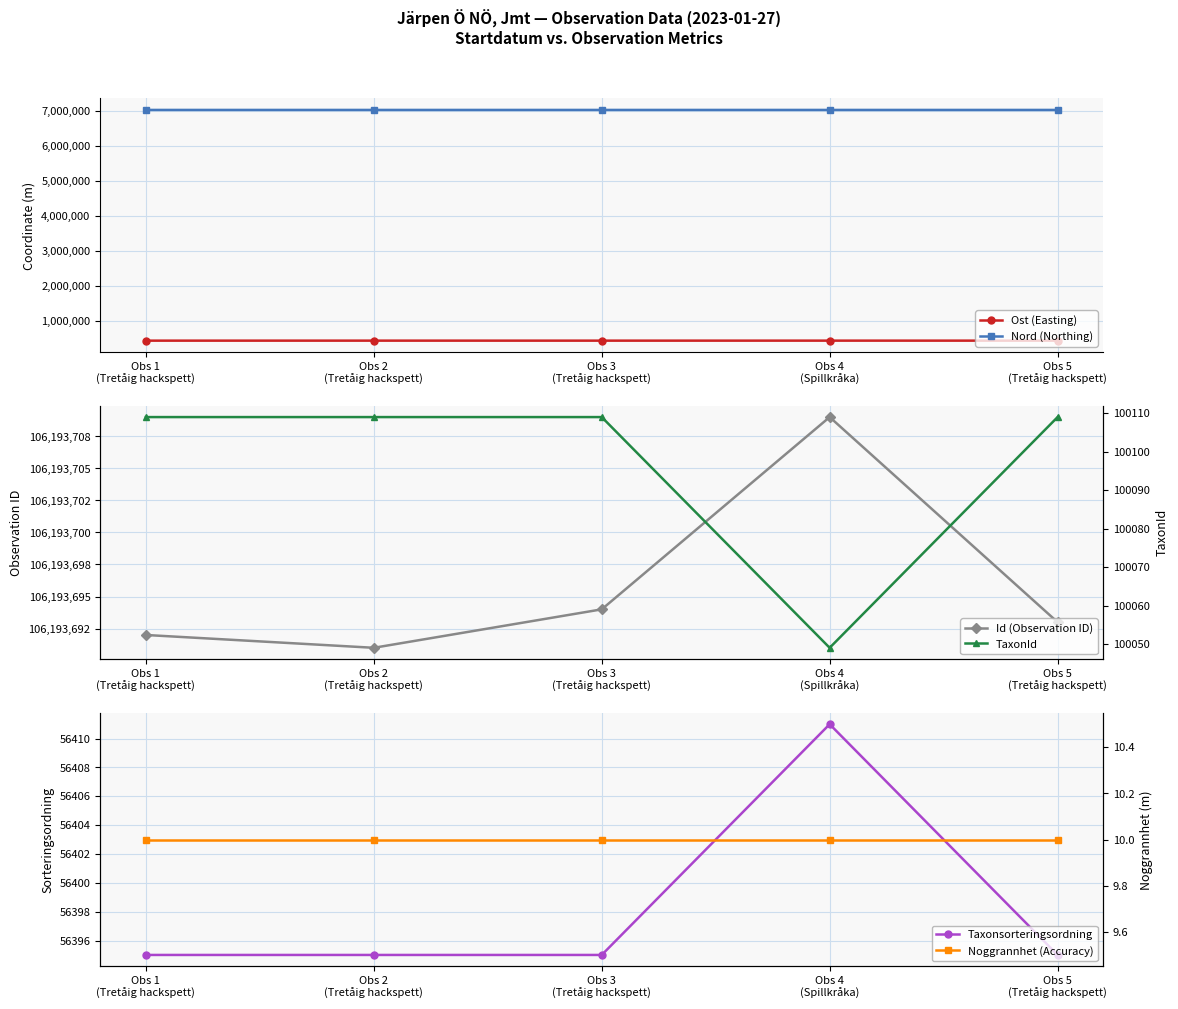

What are all the series names shown in the legend?

Ost (Easting), Nord (Northing), Id (Observation ID), Taxonsorteringsordning, TaxonId, Noggrannhet (Accuracy)